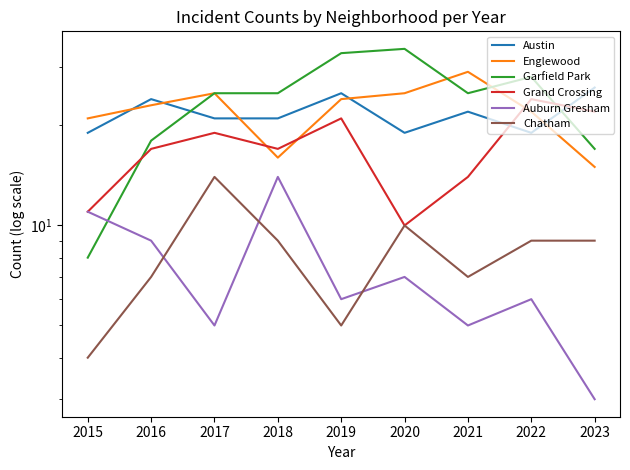

Does the chart have visible grid lines?

No